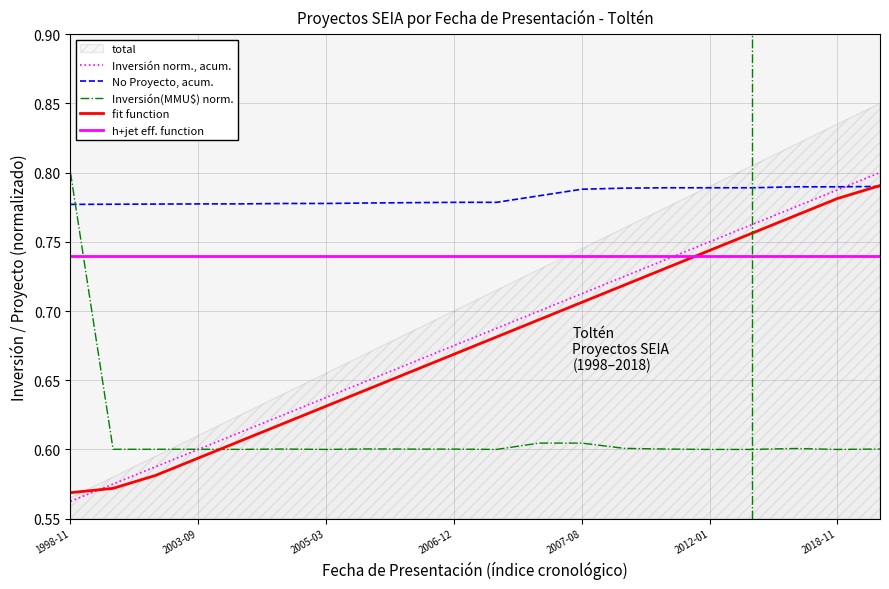

The Inversión norm., acum. series shows 0.6 at 2003-09. True or false?

True